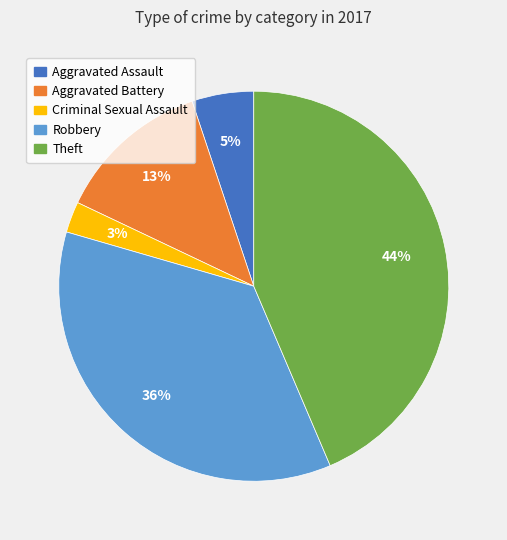

Does Robbery represent more than half of the total?

No